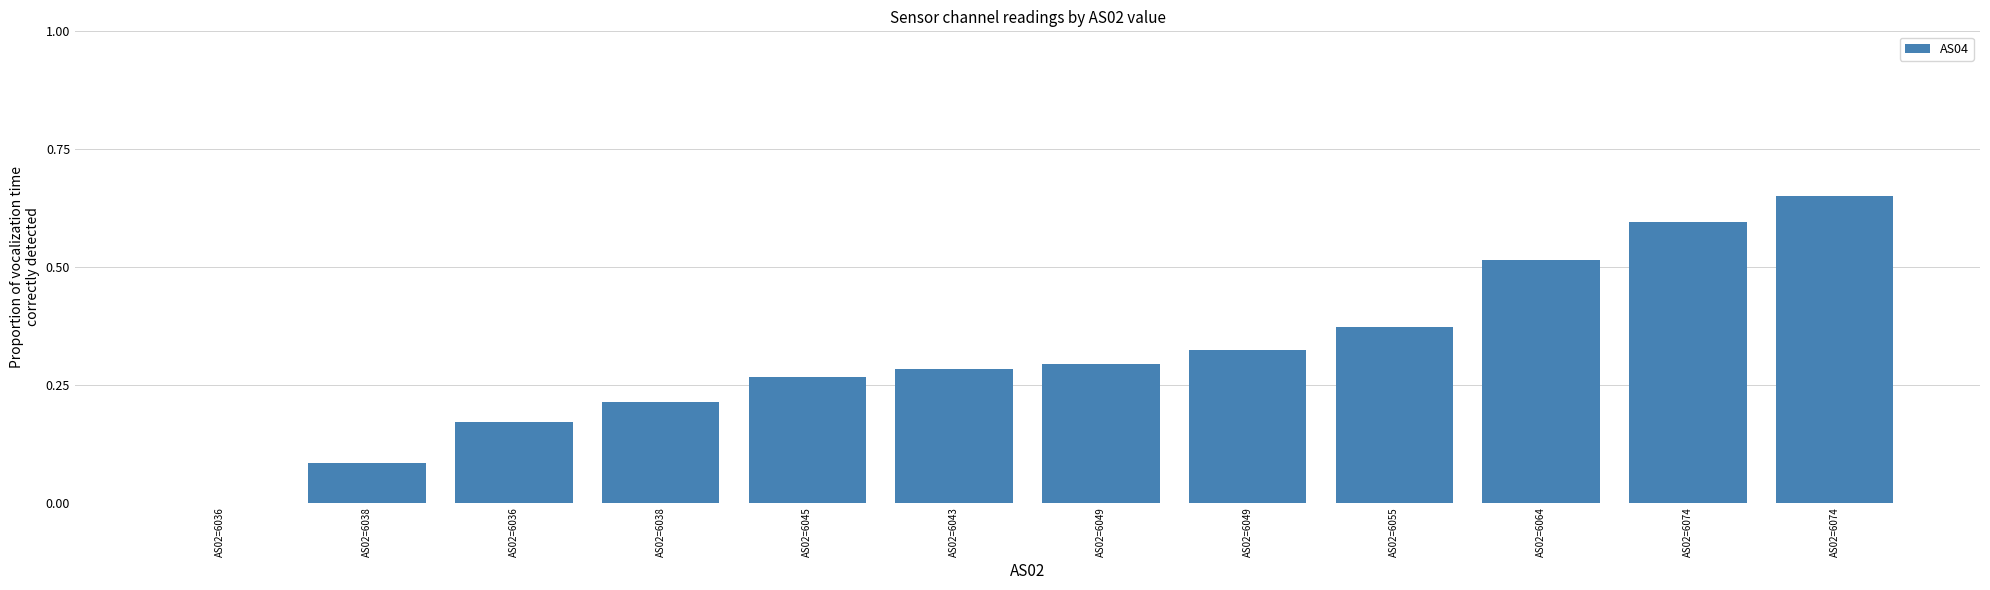

What is the sum of the values at AS02=6055 and AS02=6043?

0.7